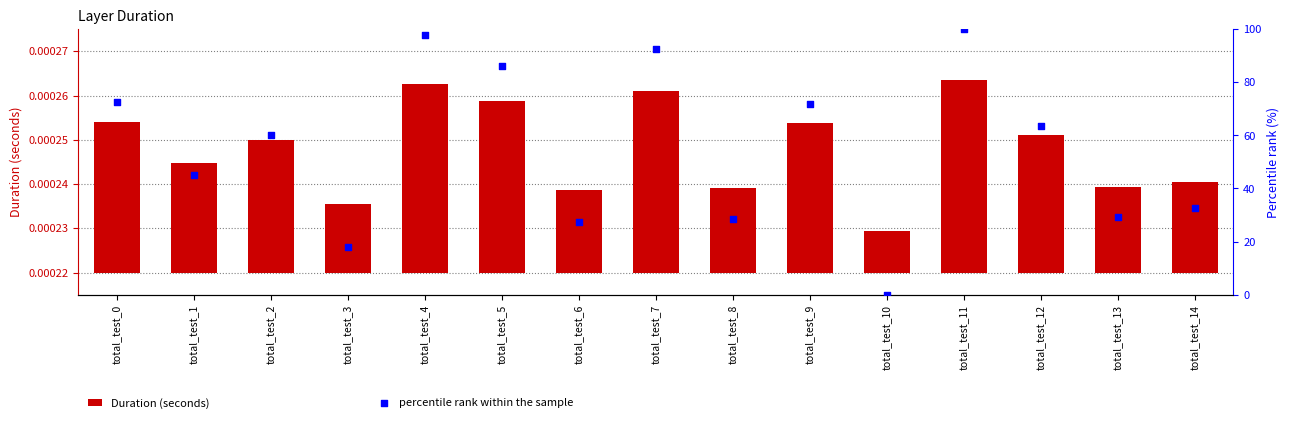

Is the value of percentile rank within the sample at total_test_11 greater than the value of Duration (seconds) at total_test_14?

Yes